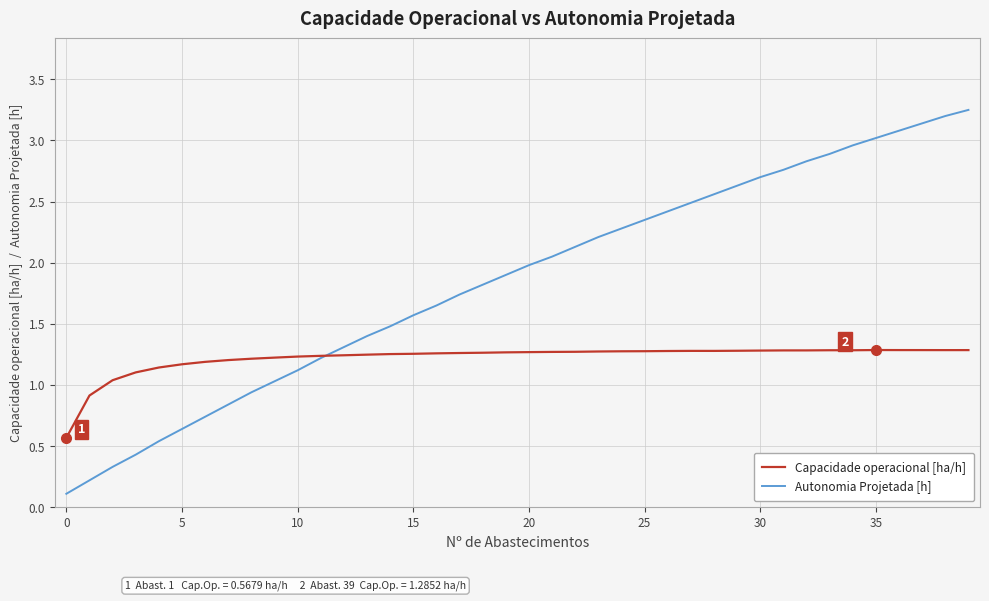

How many times do Capacidade operacional [ha/h] and Autonomia Projetada [h] cross each other?

1